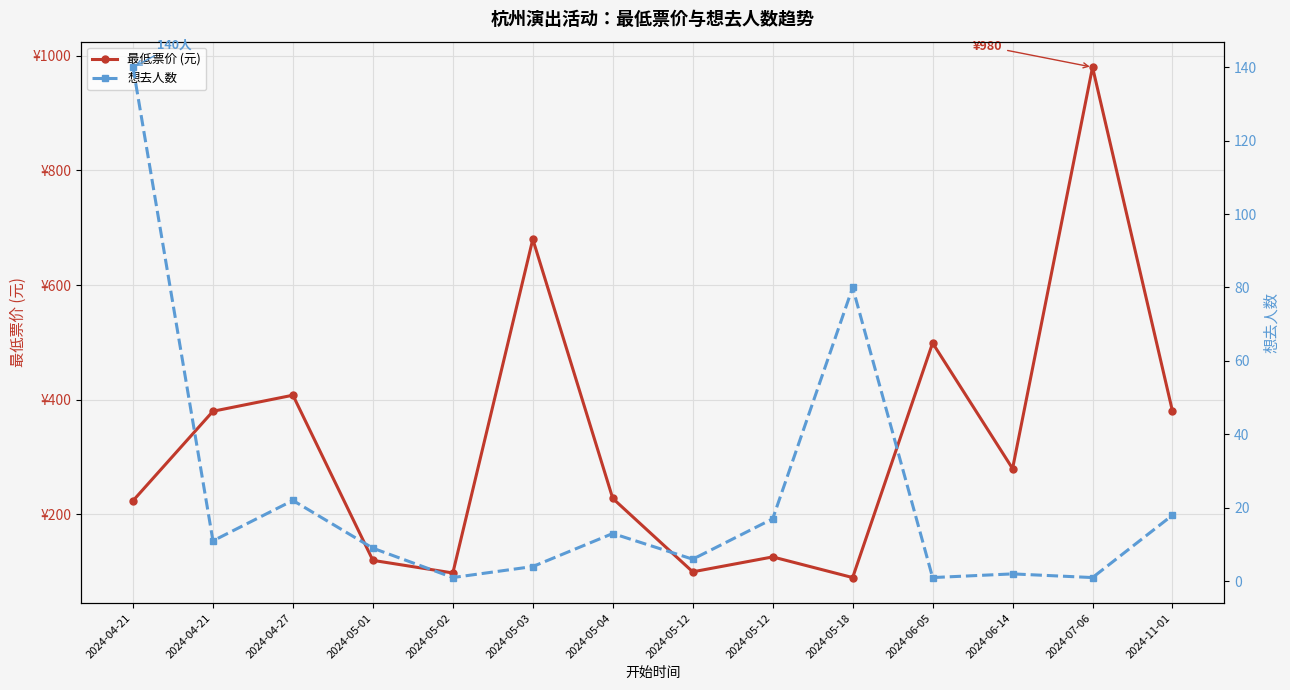

What is the difference between the maximum and minimum values in the 最低票价 (元) series?

890